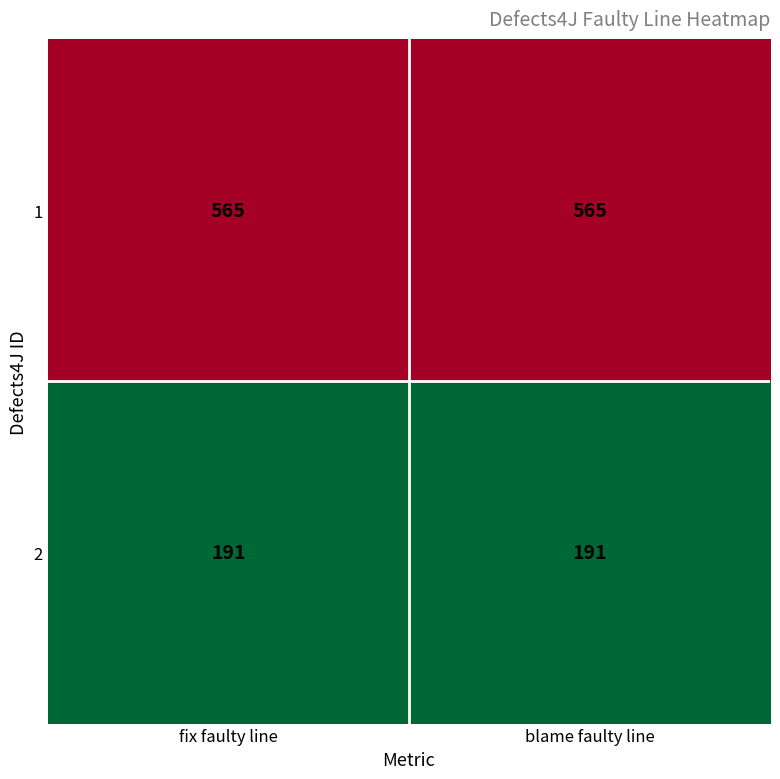

What is the spread (max minus min) of values at blame faulty line?

374